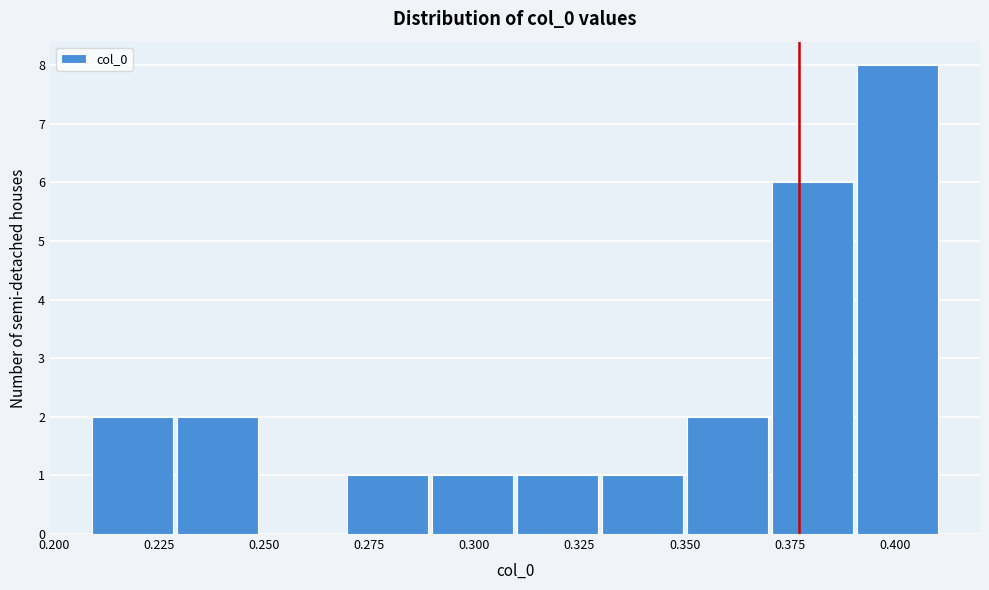

Reading left to right, list every bar in this chart as the range it spans on the x-axis followed by its height. Neither the bar edges nor the heights are printed on the chart, so give them approximately, as read against the axes.

0.21 to 0.23: 2
0.23 to 0.25: 2
0.25 to 0.27: 0
0.27 to 0.29: 1
0.29 to 0.31: 1
0.31 to 0.33: 1
0.33 to 0.35: 1
0.35 to 0.37: 2
0.37 to 0.39: 6
0.39 to 0.41: 8